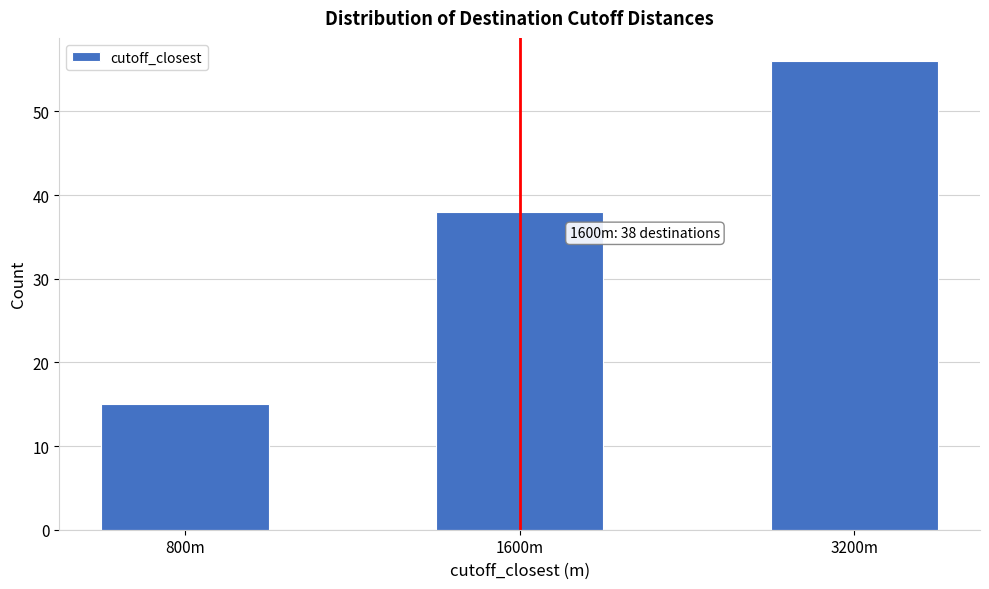

Reading left to right, what are all the values shown in this chart?

15	38	56